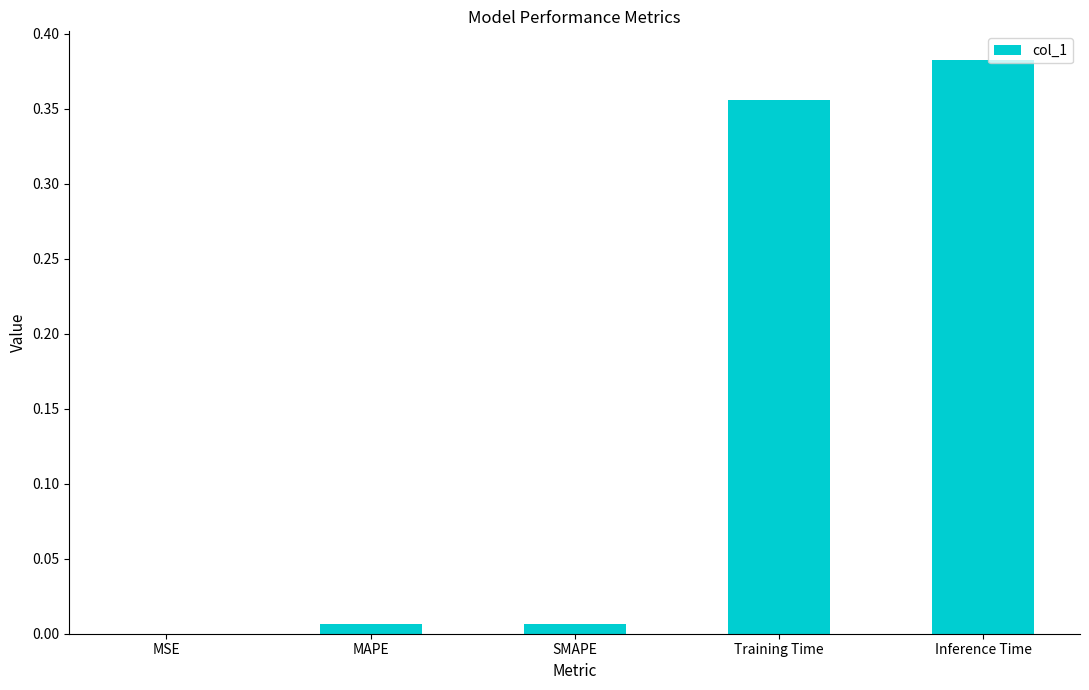

Which has a higher value, MAPE or Inference Time?

Inference Time